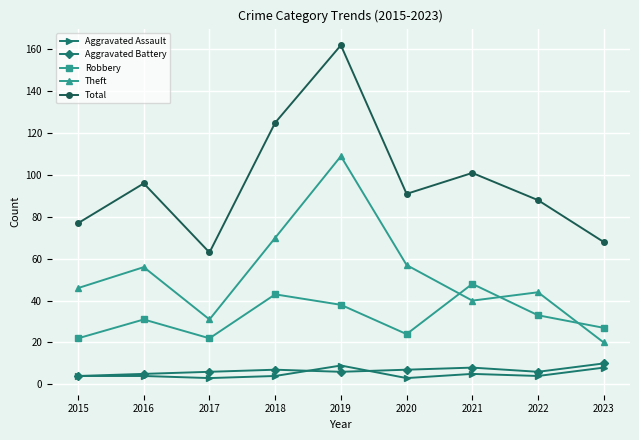

Is it true that Robbery equals 6 at 2020?

False